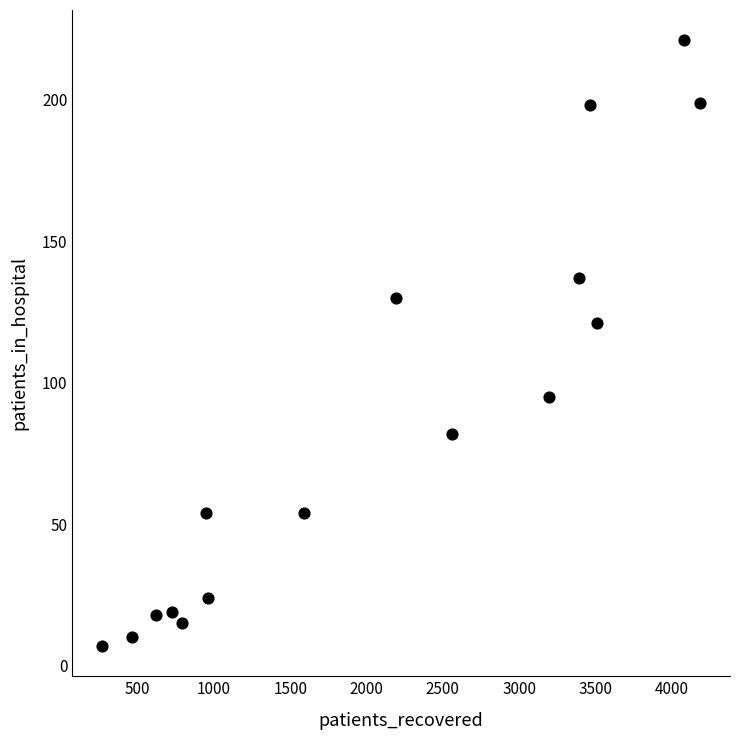

What Y value in the scatter plot is closest to 114?

121